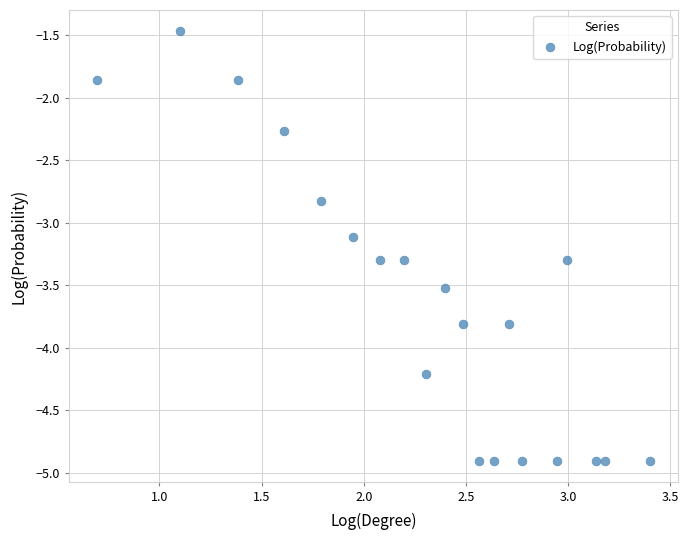

What Y value in the scatter plot is closest to -3?

-3.1